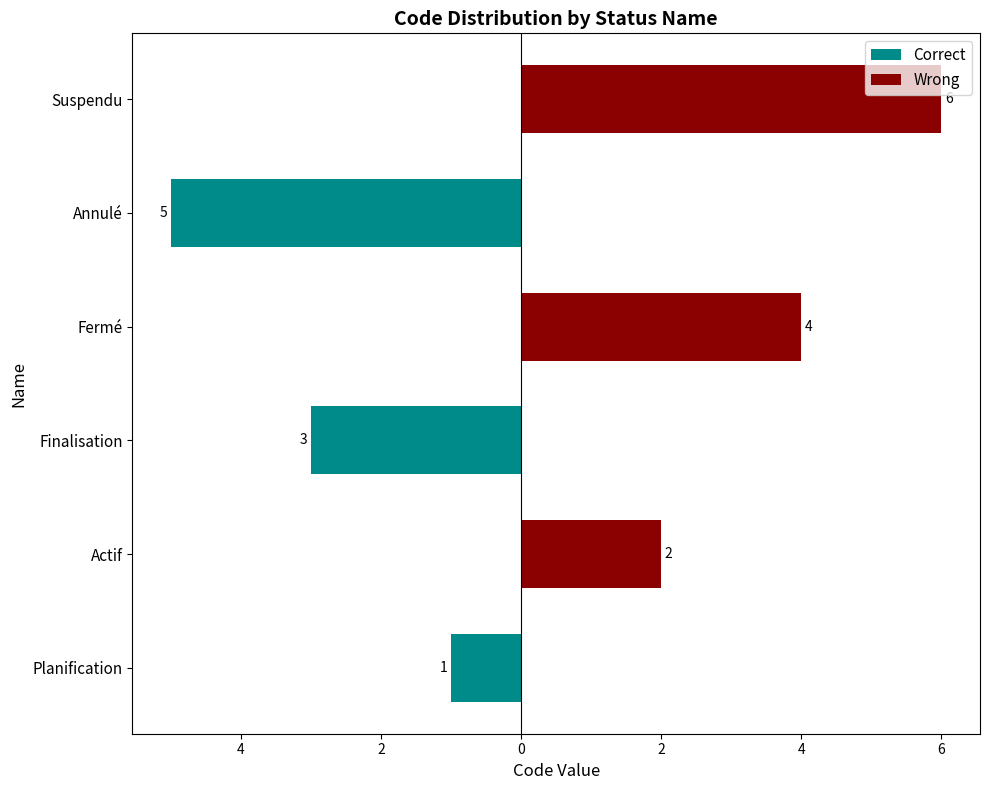

True or false: Wrong has a value of 4 at Fermé.

True